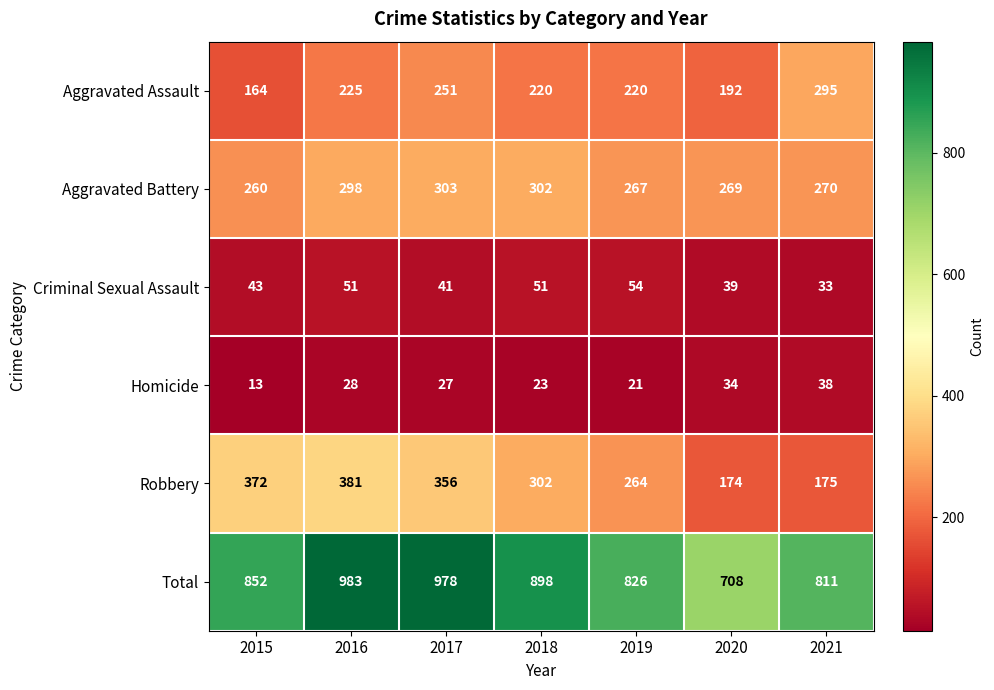

At which category is the sum across all series the highest?

2016